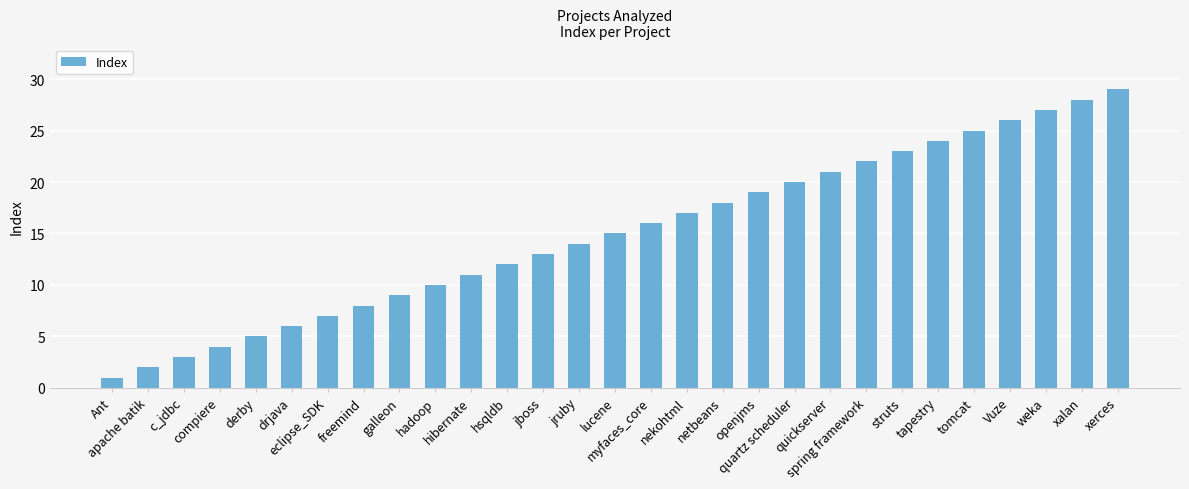

How many categories are shown in the chart?

29